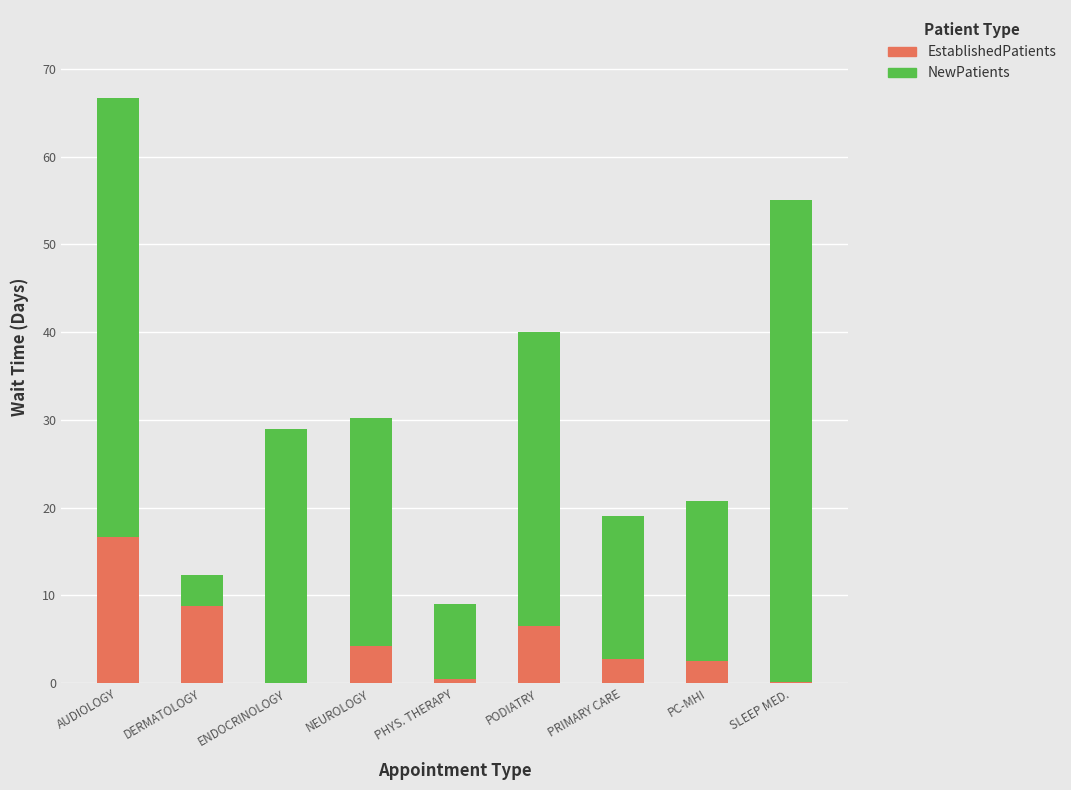

The EstablishedPatients series shows 6.4 at ENDOCRINOLOGY. True or false?

False